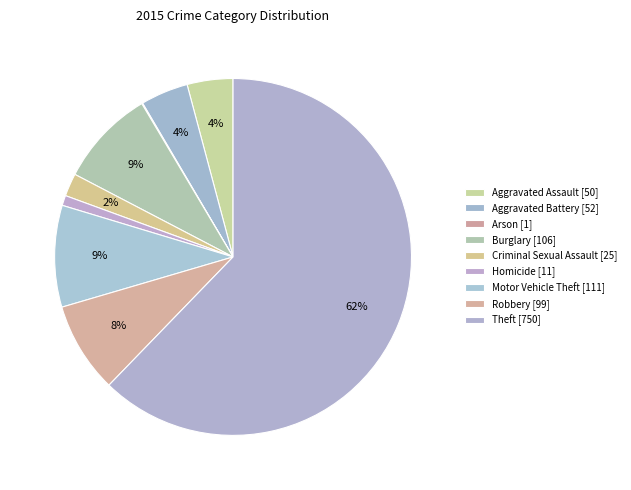

To the nearest percent, what is the combined percentage of Robbery and Aggravated Battery?

13%